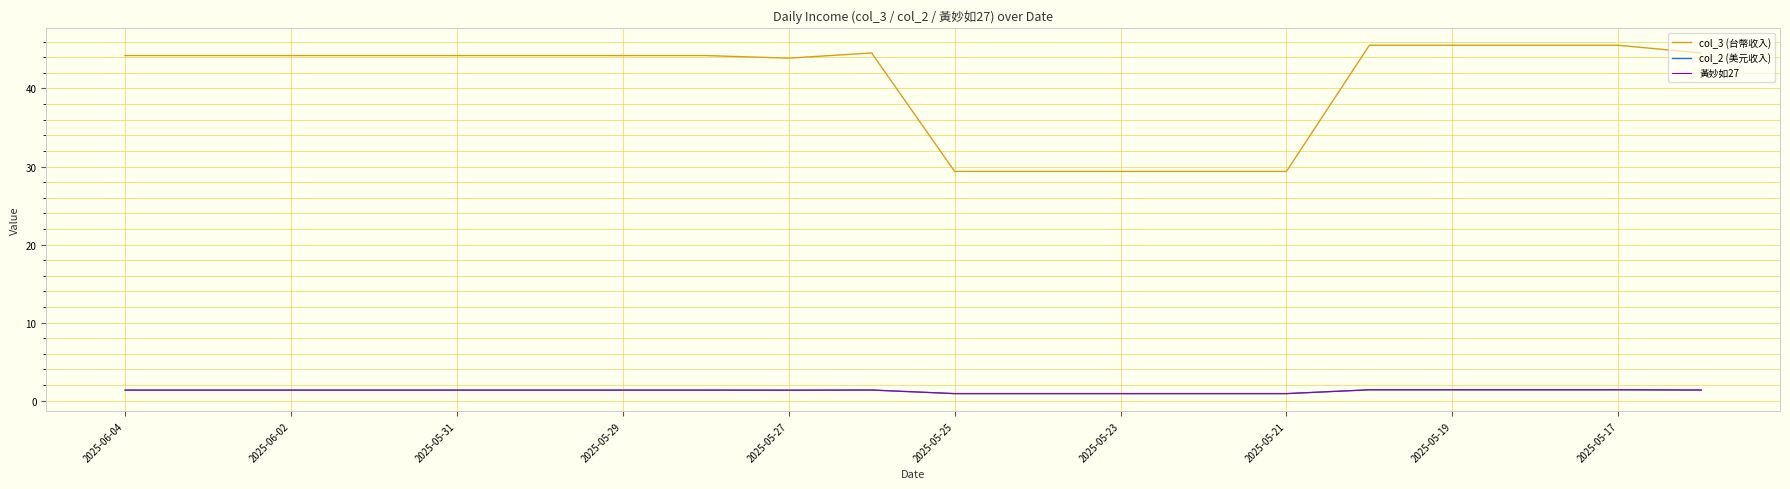

Is this an area chart (filled region under the line)?

No